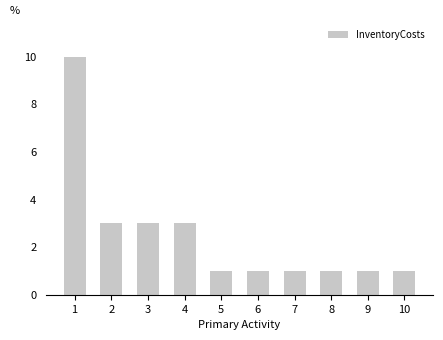

Approximately how many times larger is the value at 9 compared to 6?

1.0